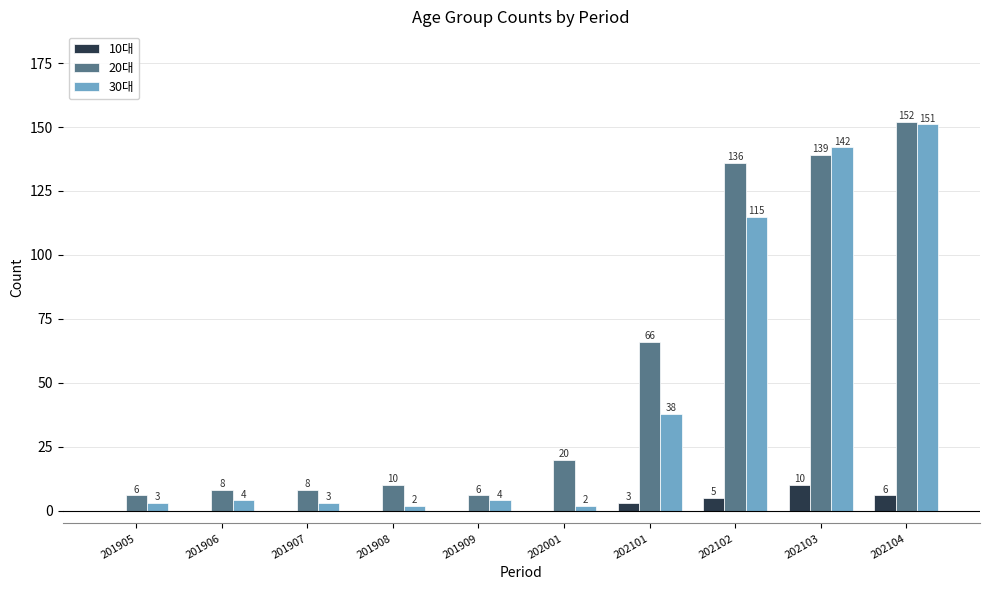

What is the greatest value displayed?

152